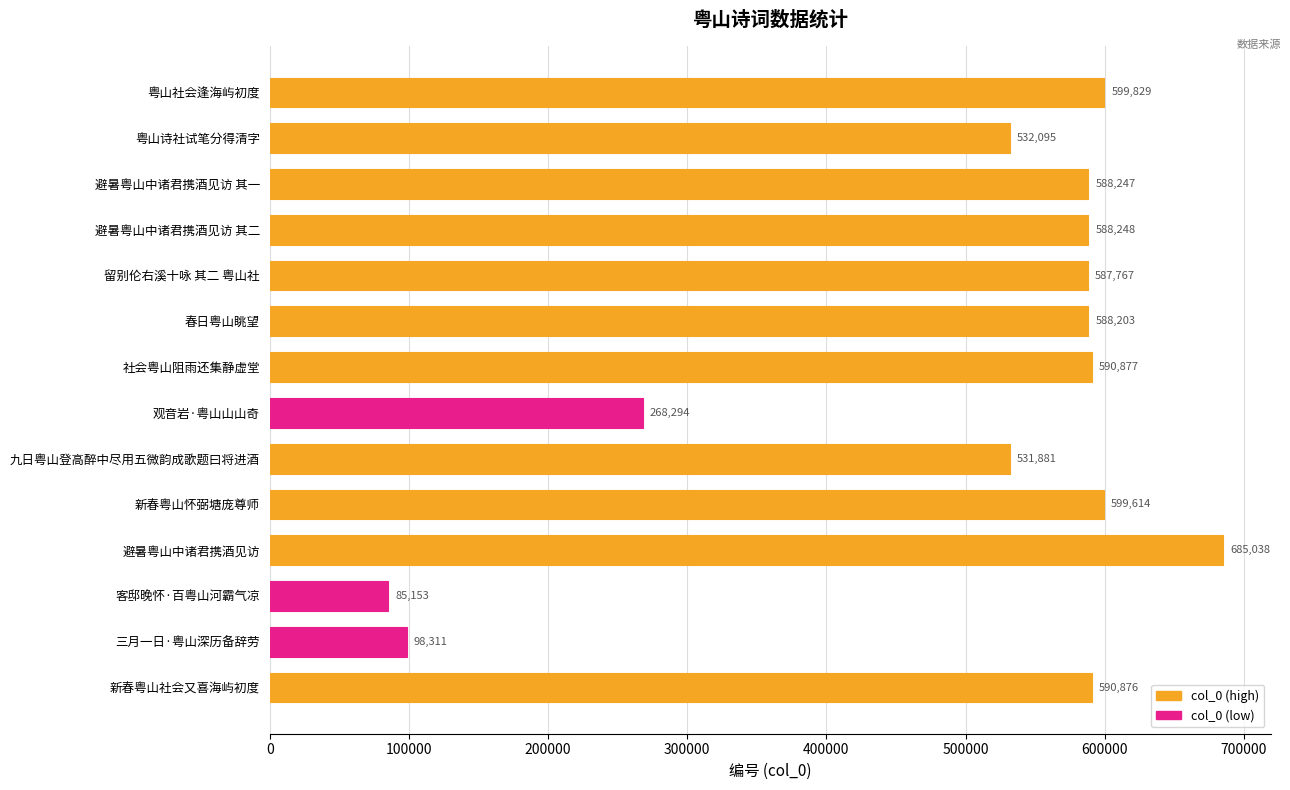

What is the average value?

495317